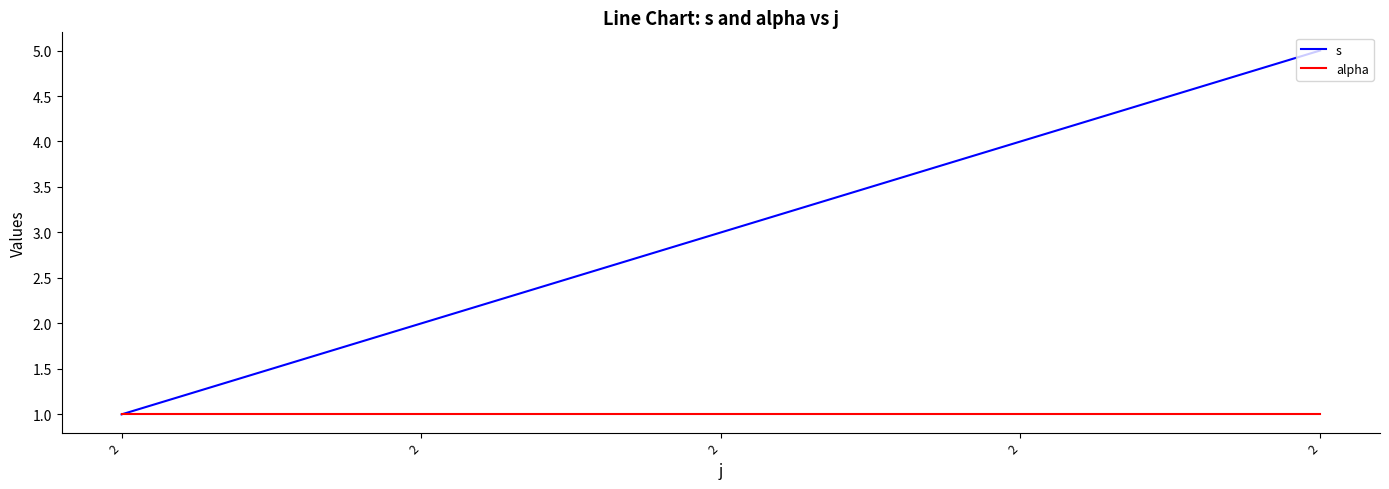

True or false: alpha has a value of 1 at 2.

True